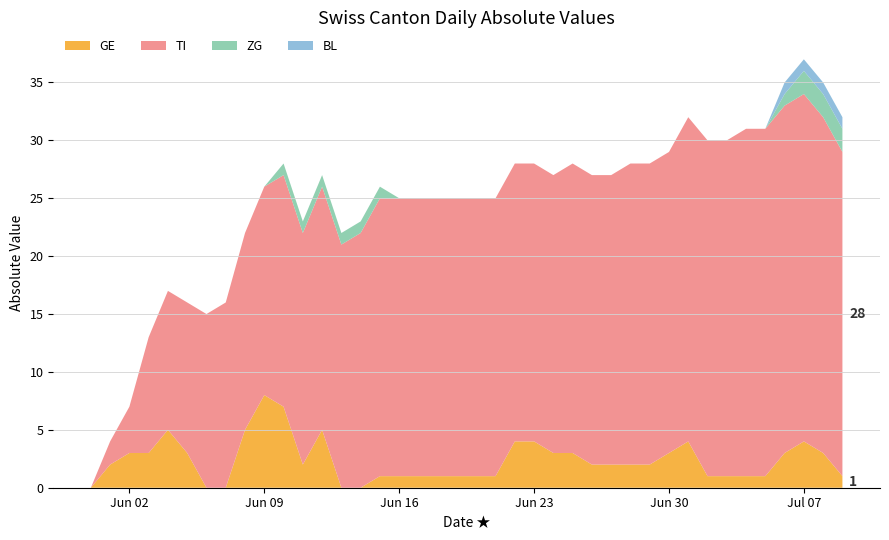

What is the maximum value for GE?

8